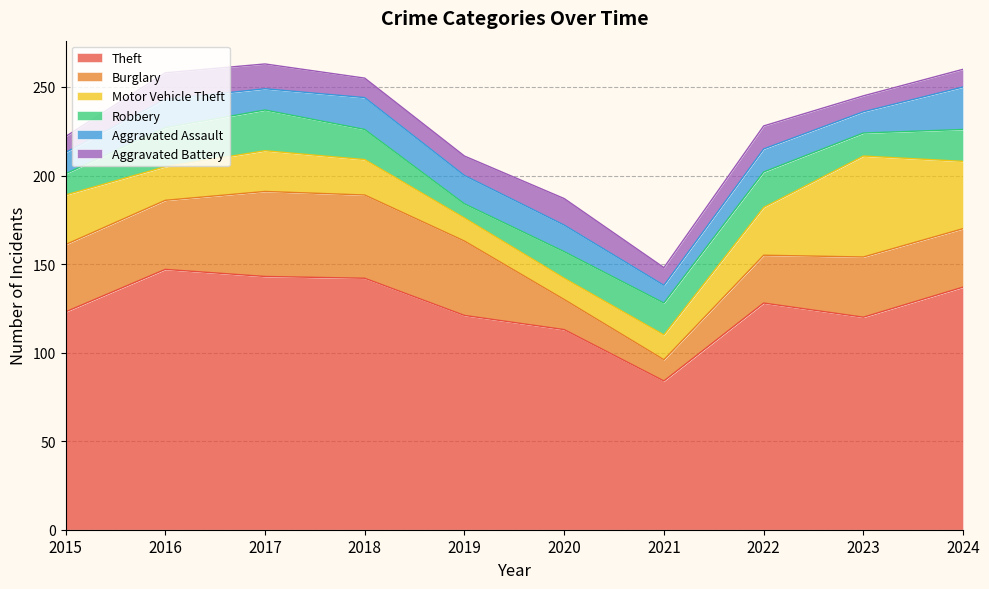

How many data points in Robbery are less than 18?

5